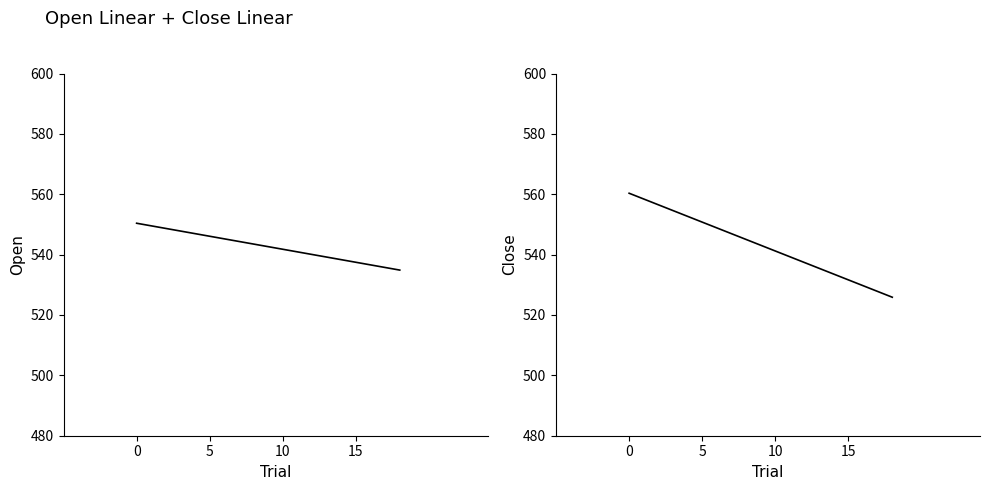

True or false: Close has a value of 550.8 at 5.

True